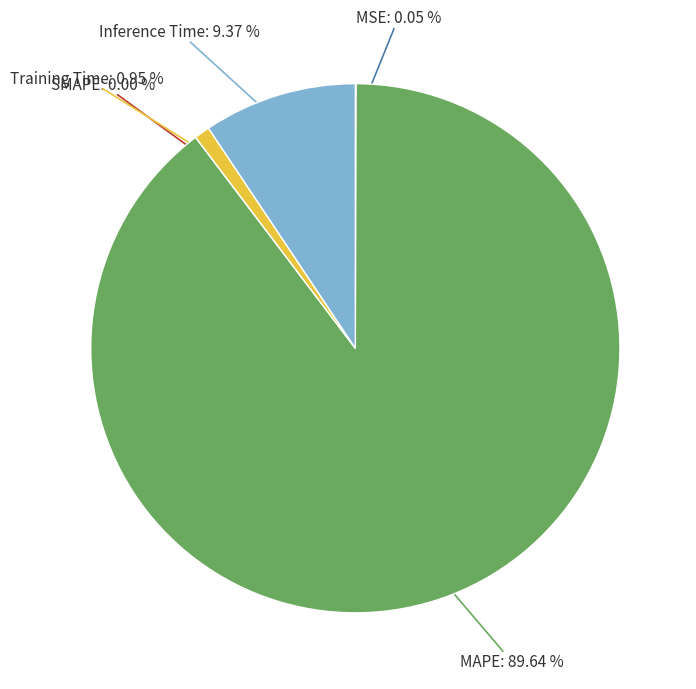

How many slices are in this pie chart?

5